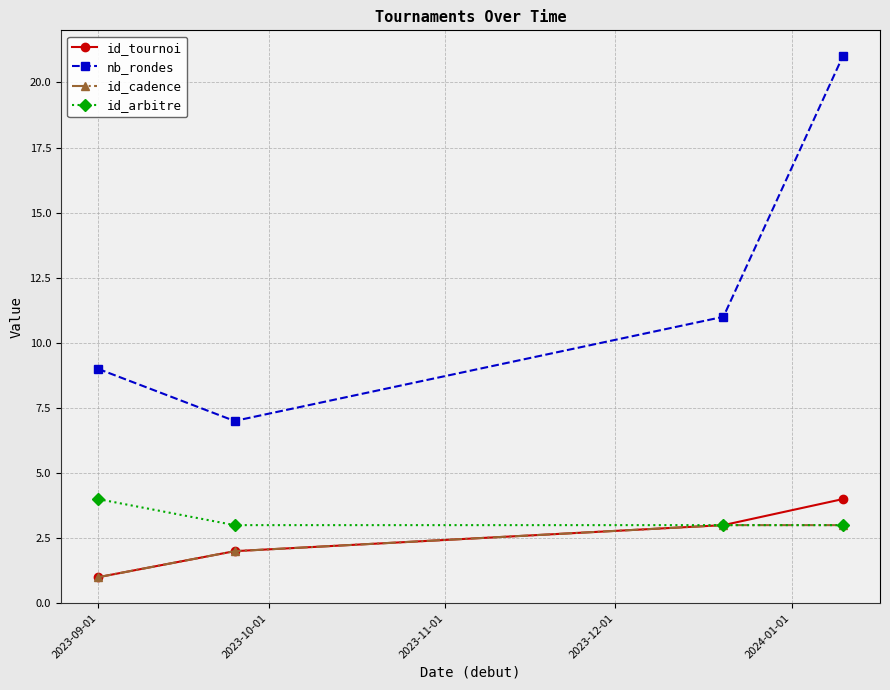

What is the maximum value shown in the chart?

21